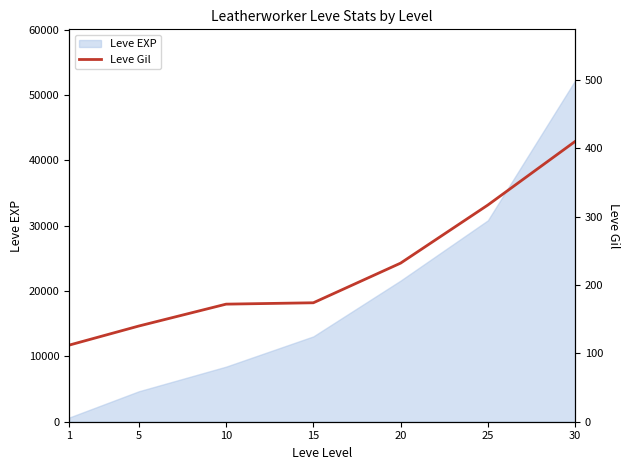

What is the highest value of the Leve EXP series?

52220